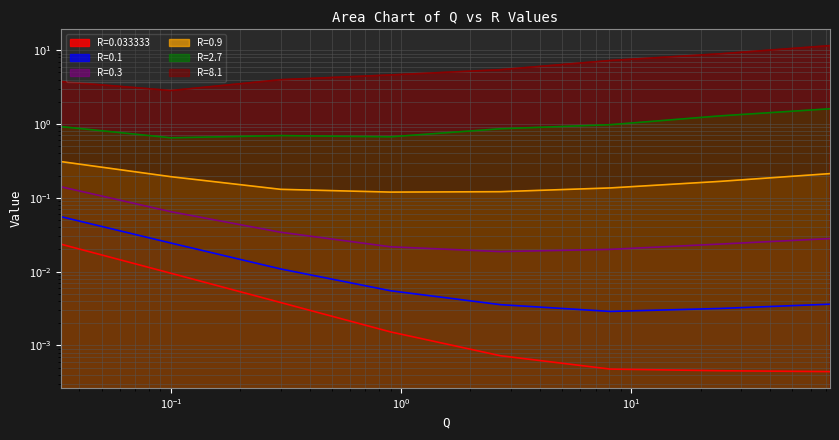

Is it true that R=0.9 equals 0.1 at 2.7?

True